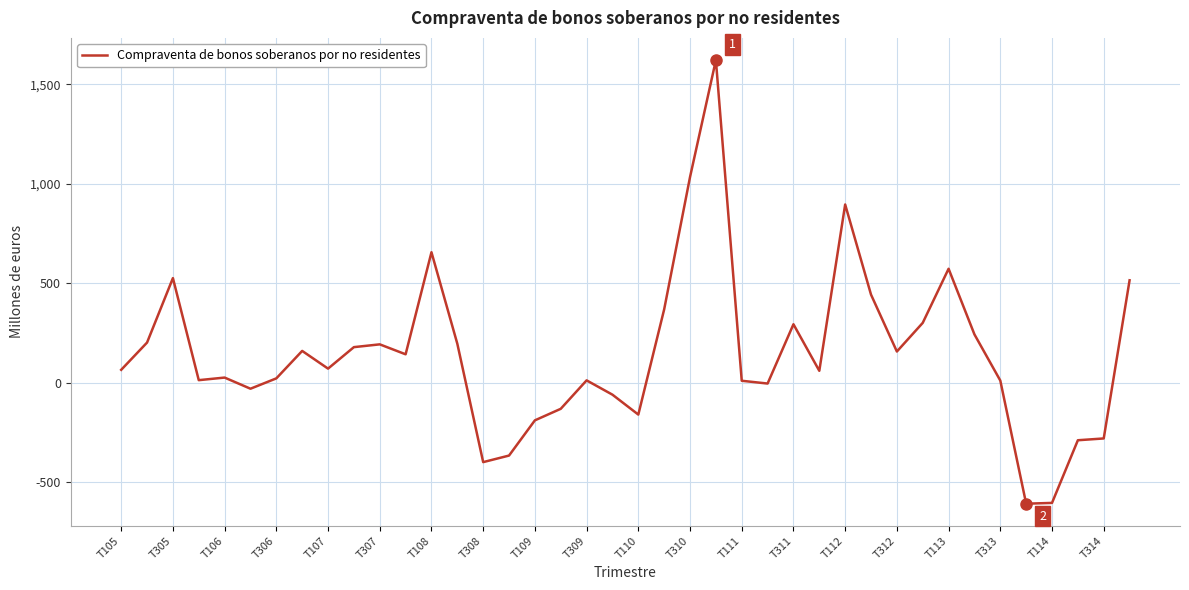

What is the smallest value displayed?

-608